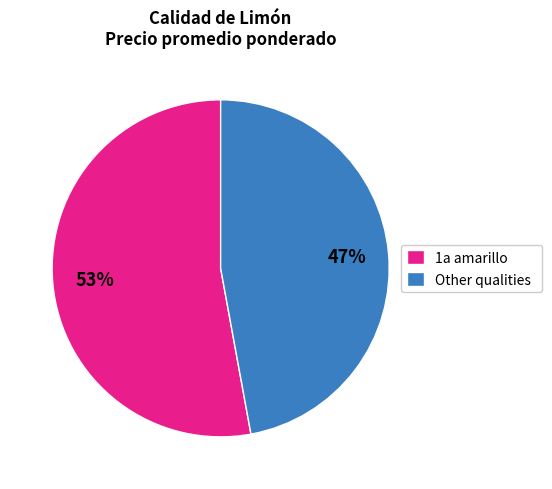

Between Other qualities and 1a amarillo, which is larger?

1a amarillo